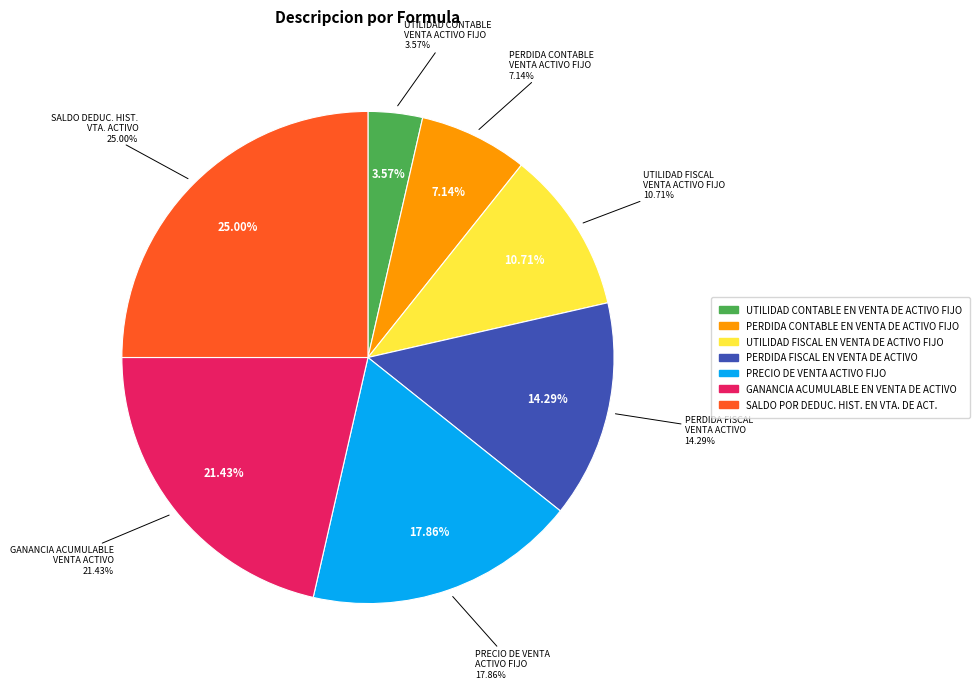

Do GANANCIA ACUMULABLE EN VENTA DE ACTIVO and SALDO POR DEDUC. HIST. EN VTA. DE ACT. together represent more than half of the pie?

No